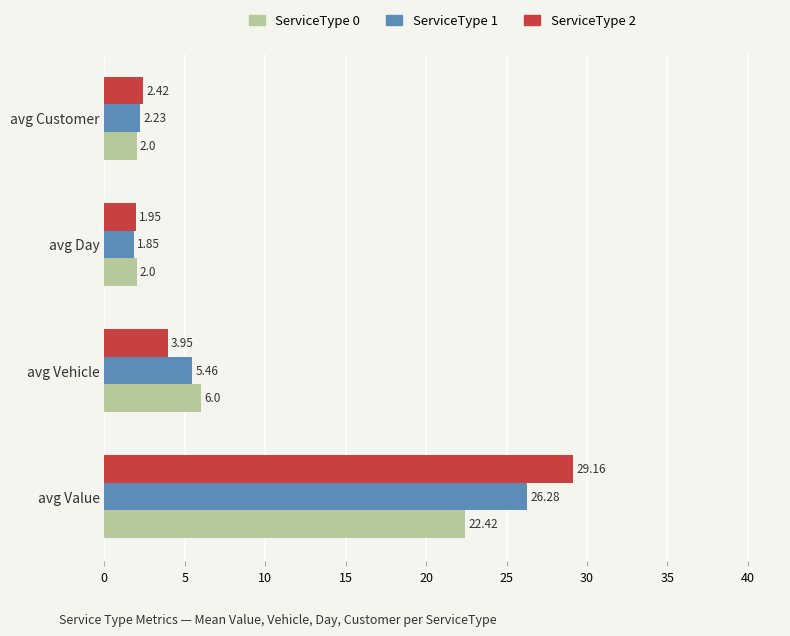

Rank the series by their maximum value, from lowest to highest.

ServiceType 0, ServiceType 1, ServiceType 2